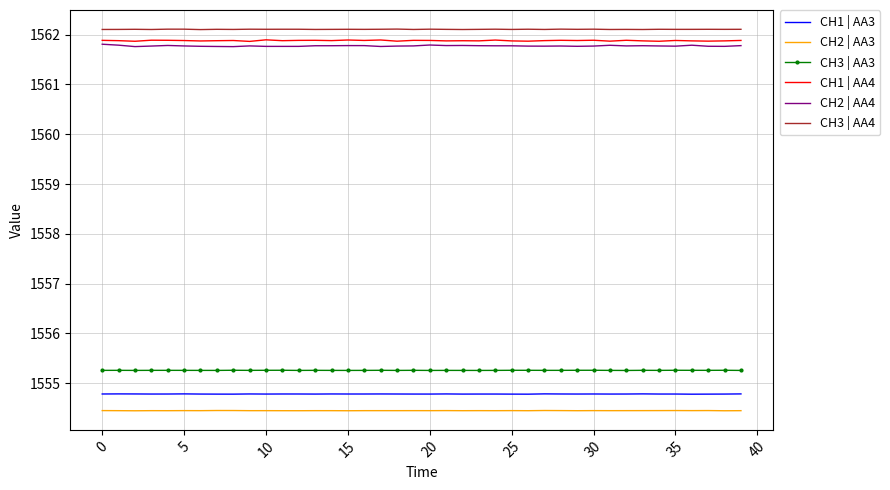

True or false: CH2 | AA3 and CH3 | AA3 cross at least once.

False